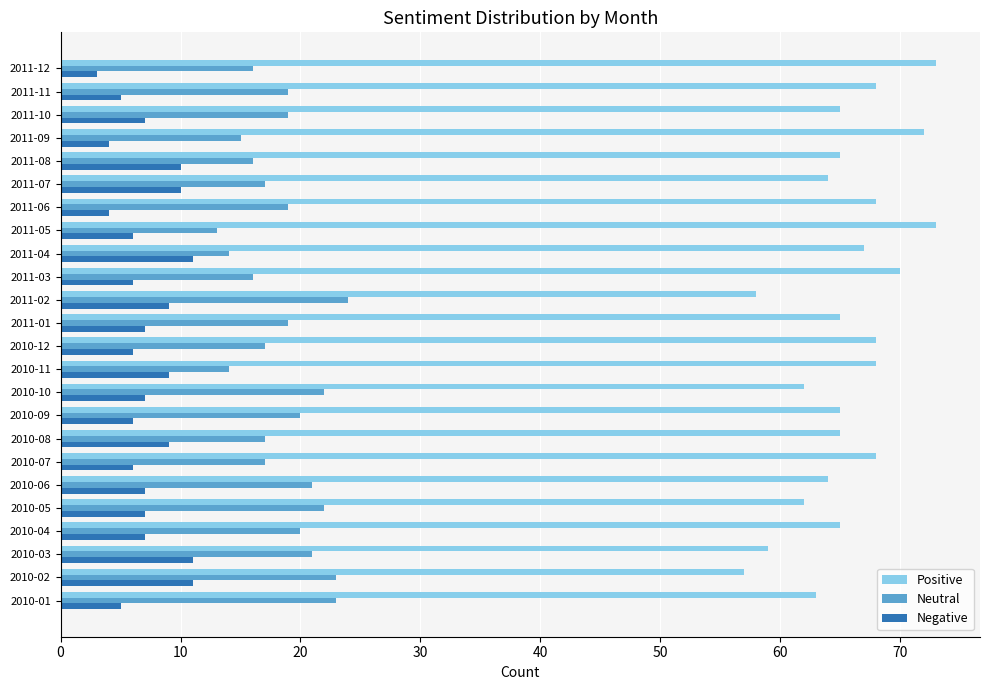

Is it true that Positive equals 70 at 2011-03?

True